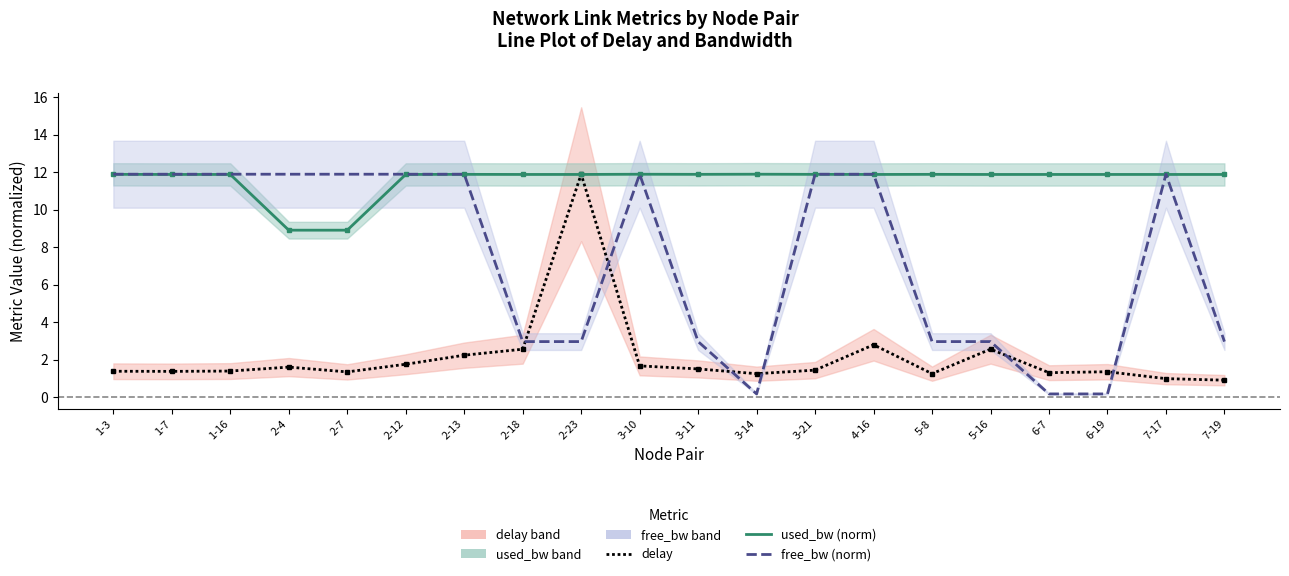

Rank the series at 5-16 from lowest to highest value.

delay, free_bw (norm), used_bw (norm)